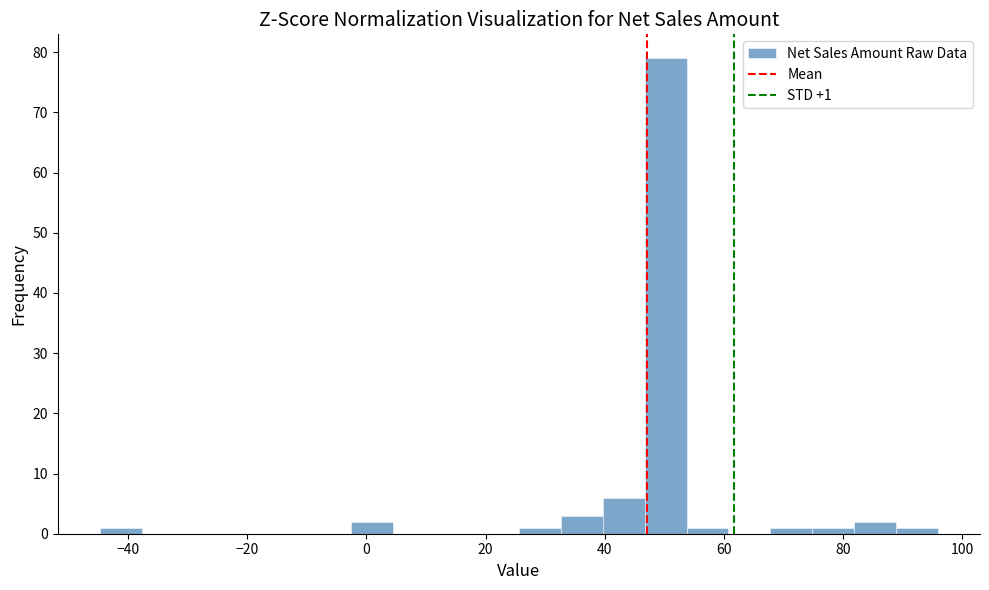

Read against the x-axis, roughly where is the centre of the tallest bar?

50